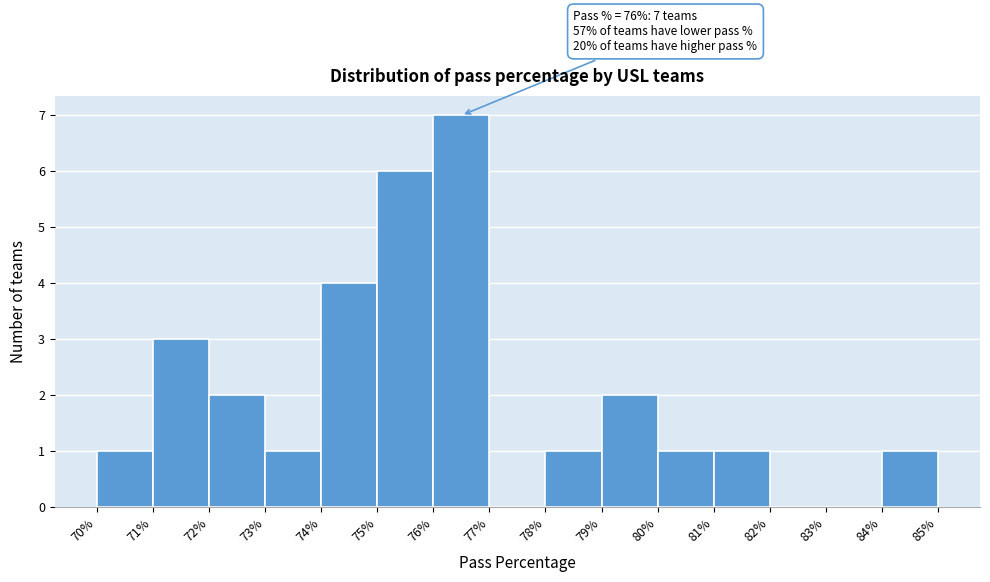

Over which range of the x-axis is the bar tallest?

76% to 77%